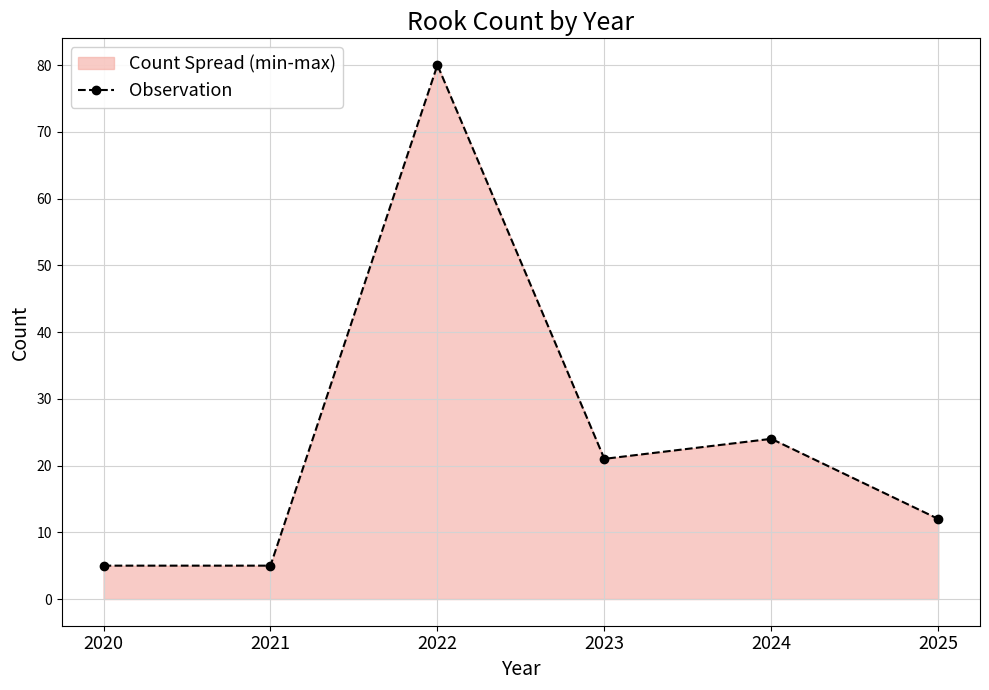

How many interior local peaks (higher than both neighbors) does the data have?

2